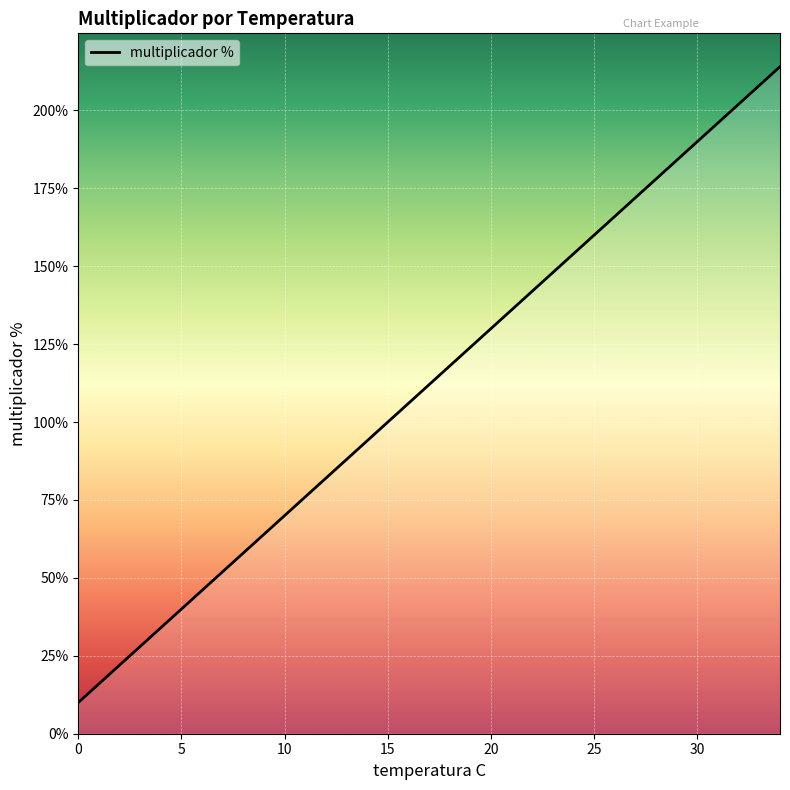

What is the smallest value displayed?

10